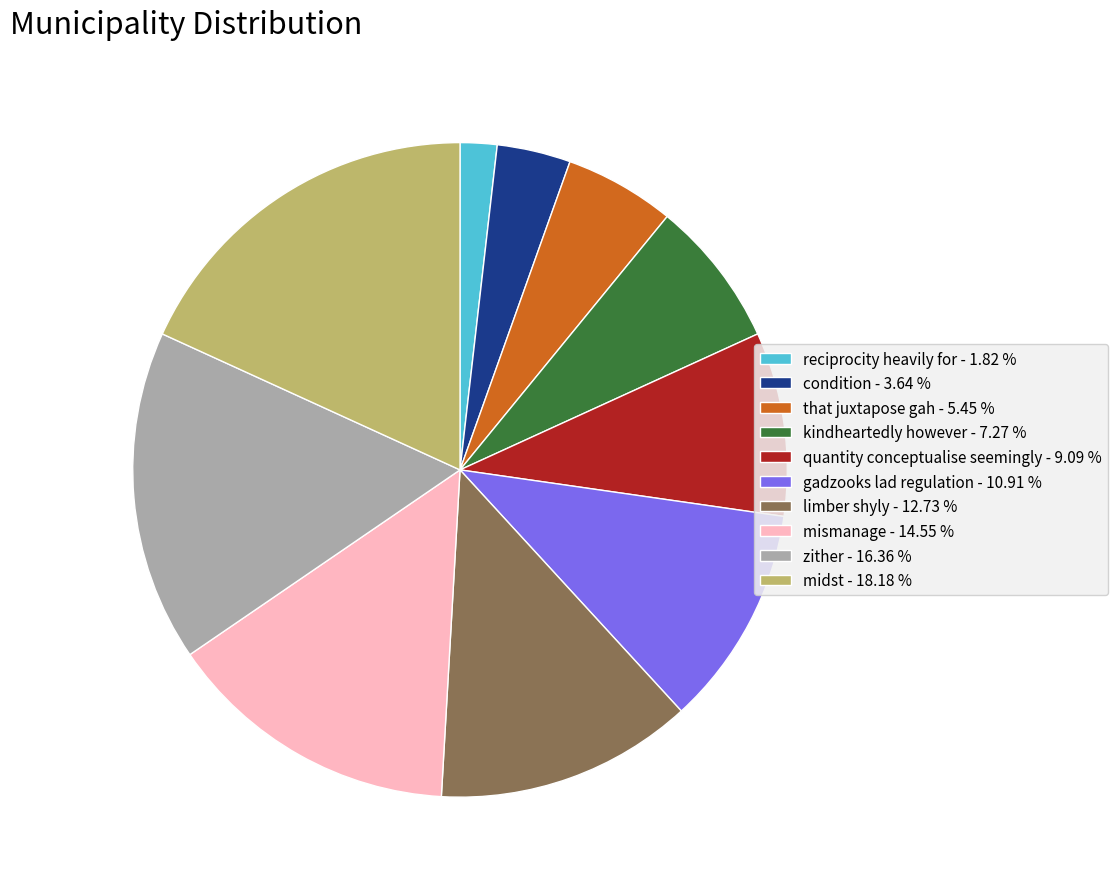

Which slice is the smallest?

reciprocity heavily for